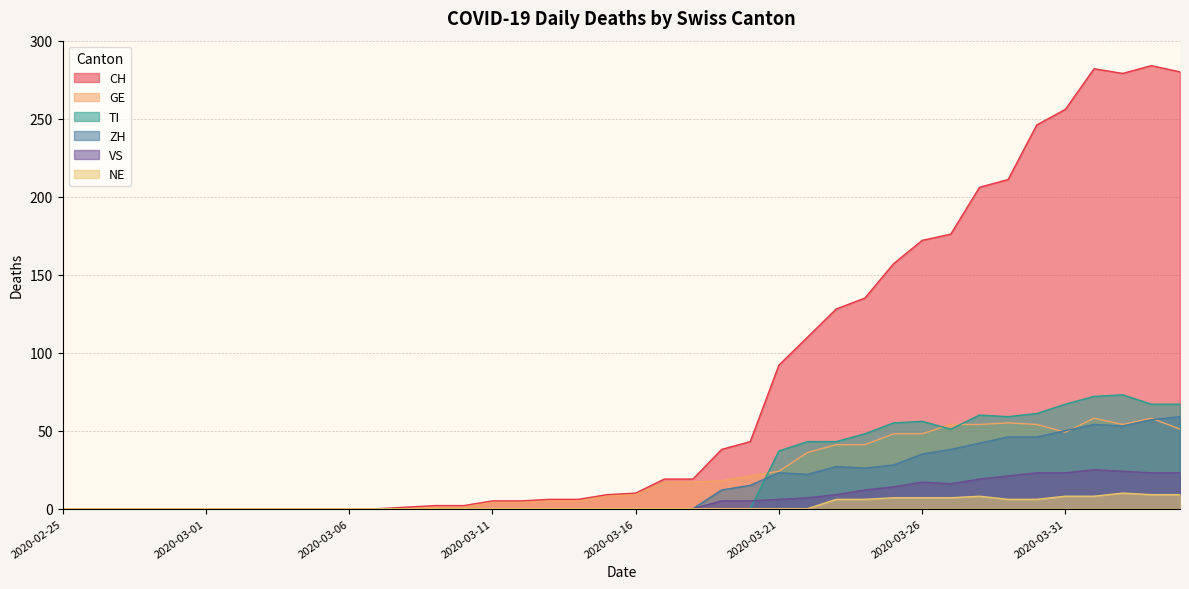

Is it true that NE equals 4 at 2020-03-01?

False